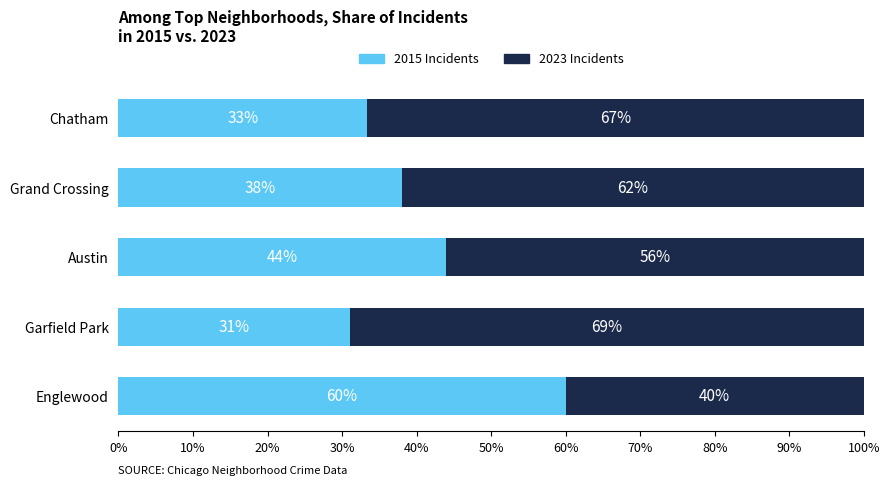

Is it true that 2015 Incidents equals 60.0 at Englewood?

True